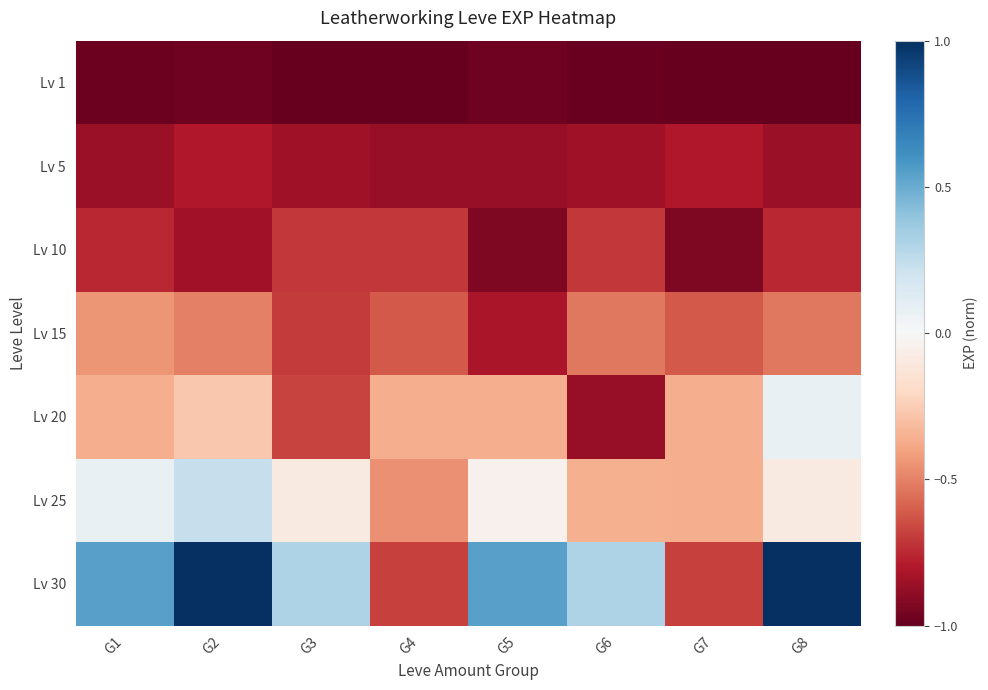

Reading left to right, what are all the values shown in this chart?

Lv 1: G1=-1.0	G2=-1.0	G3=-1.0	G4=-1.0	G5=-1.0	G6=-1.0	G7=-1.0	G8=-1.0
Lv 5: G1=-0.9	G2=-0.8	G3=-0.8	G4=-0.9	G5=-0.9	G6=-0.8	G7=-0.8	G8=-0.9
Lv 10: G1=-0.8	G2=-0.8	G3=-0.7	G4=-0.7	G5=-0.9	G6=-0.7	G7=-0.9	G8=-0.8
Lv 15: G1=-0.4	G2=-0.5	G3=-0.7	G4=-0.6	G5=-0.8	G6=-0.5	G7=-0.6	G8=-0.5
Lv 20: G1=-0.4	G2=-0.3	G3=-0.7	G4=-0.4	G5=-0.4	G6=-0.9	G7=-0.4	G8=0.1
Lv 25: G1=0.1	G2=0.2	G3=-0.1	G4=-0.5	G5=-0.0	G6=-0.4	G7=-0.4	G8=-0.1
Lv 30: G1=0.5	G2=1.0	G3=0.3	G4=-0.7	G5=0.5	G6=0.3	G7=-0.7	G8=1.0